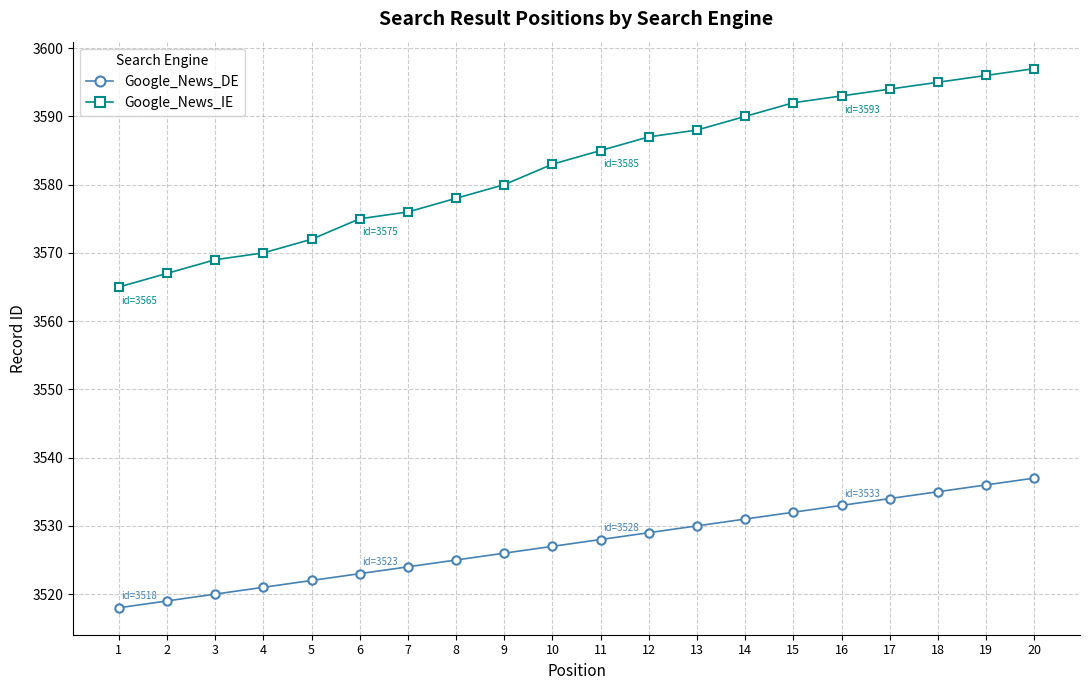

At which category is the sum across all series the highest?

20